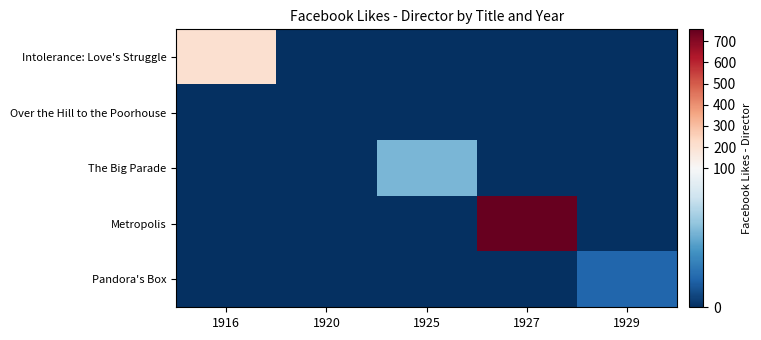

Reading right to left, extract all data points from this chart.

Intolerance: Love's Struggle: 1929=0	1927=0	1925=0	1920=0	1916=204
Over the Hill to the Poorhouse: 1929=0	1927=0	1925=0	1920=0	1916=0
The Big Parade: 1929=0	1927=0	1925=54	1920=0	1916=0
Metropolis: 1929=0	1927=756	1925=0	1920=0	1916=0
Pandora's Box: 1929=21	1927=0	1925=0	1920=0	1916=0